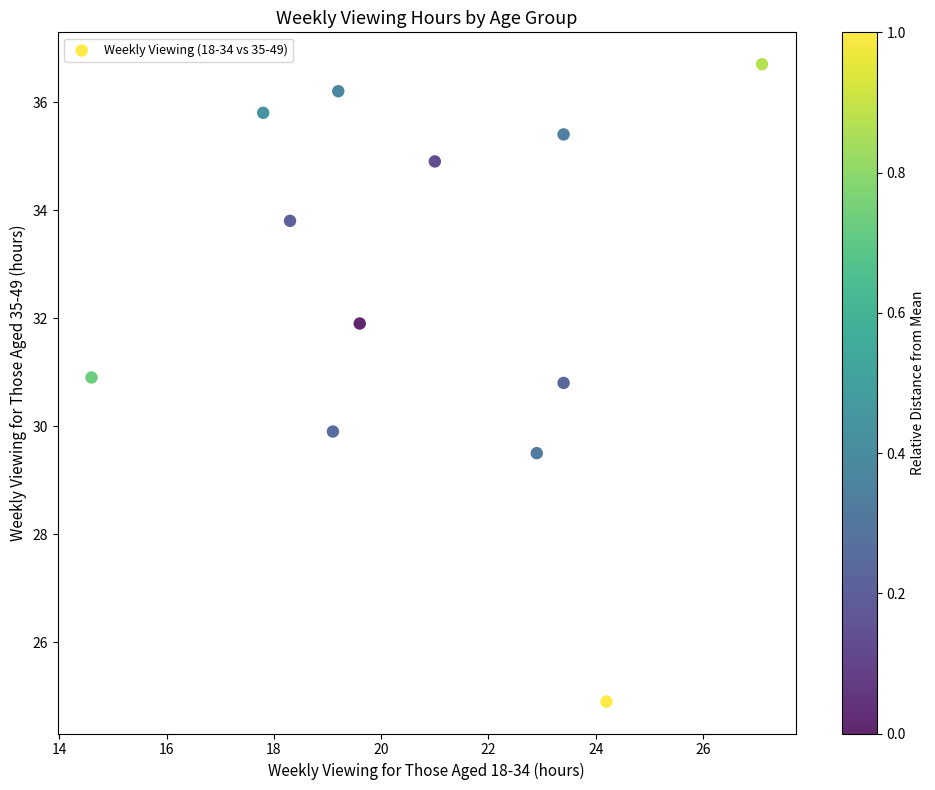

What is the average Y value?

32.6